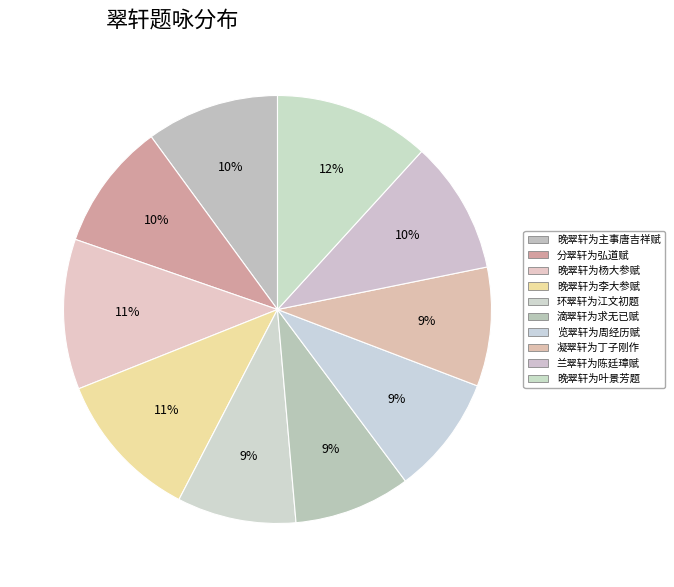

How many segments does this pie chart have?

10